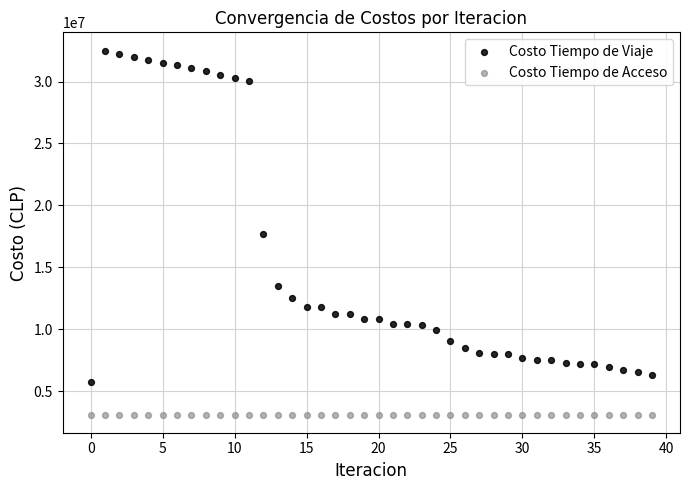

Which series reaches the minimum Y coordinate?

Costo Tiempo de Acceso